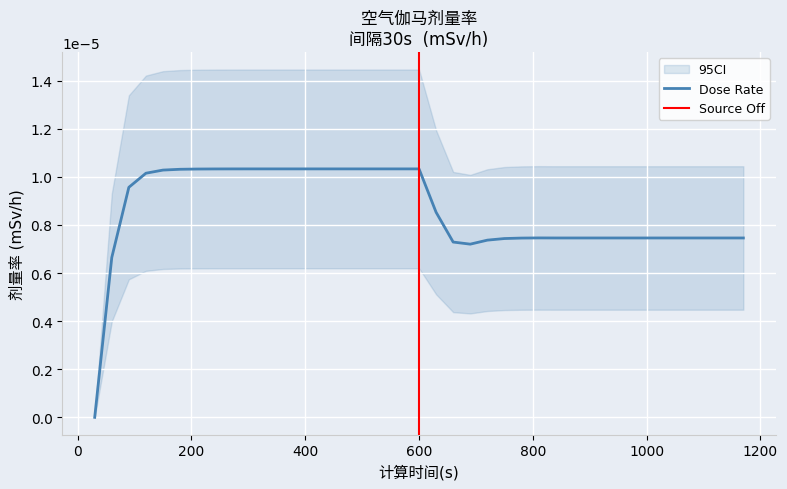

Where is the data nearest to the value 0?

30